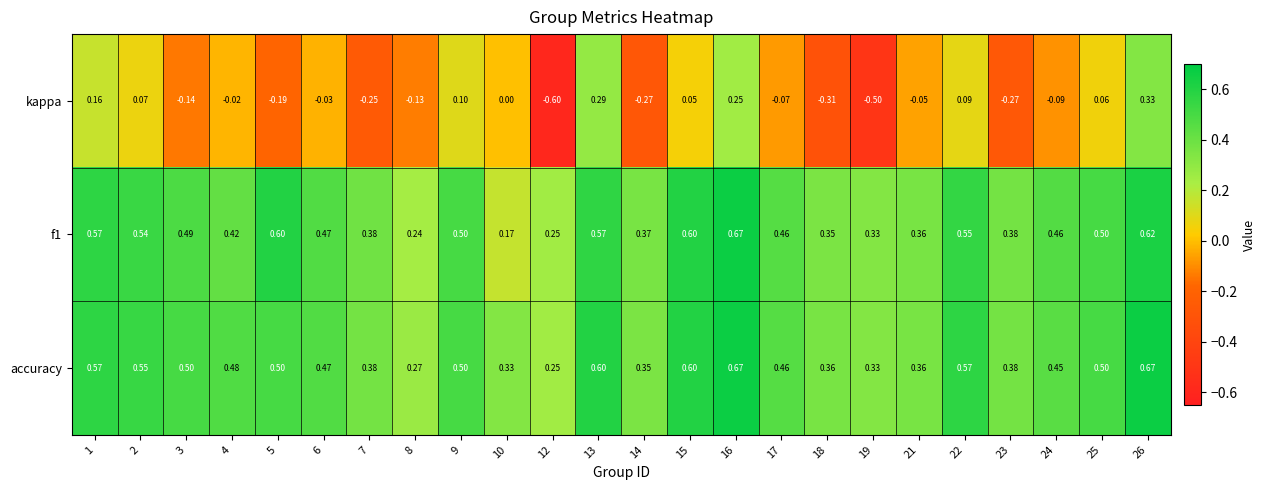

Is the value of f1 at 2 greater than the value of kappa at 9?

Yes